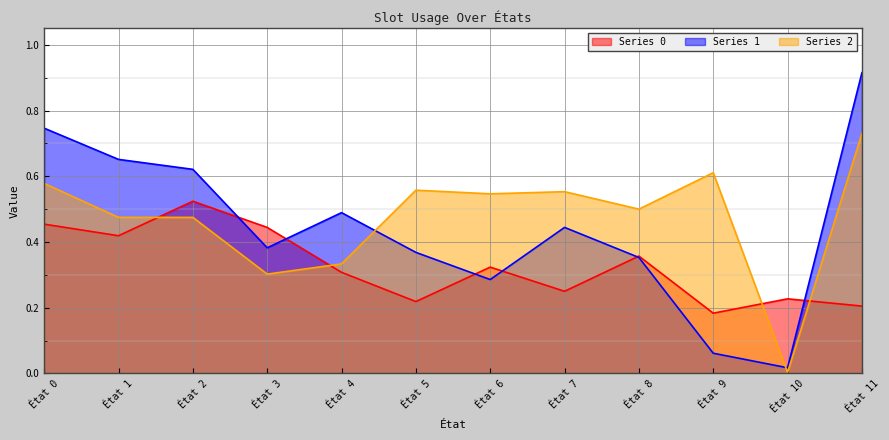

The Series 1 series shows 0.5 at État 5. True or false?

False